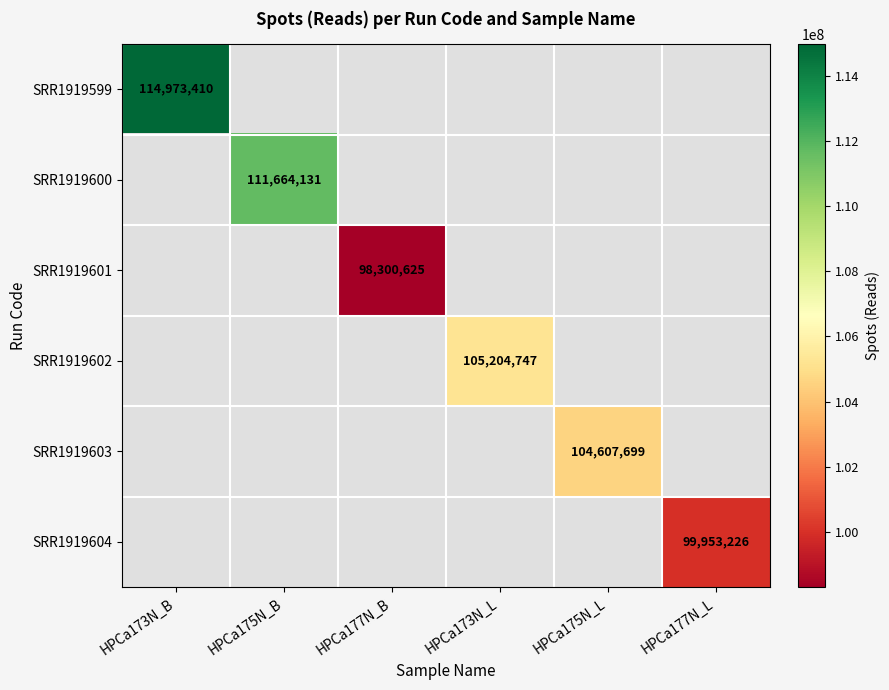

Rank the categories by SRR1919604 value from lowest to highest.

HPCa173N_B, HPCa175N_B, HPCa177N_B, HPCa173N_L, HPCa175N_L, HPCa177N_L